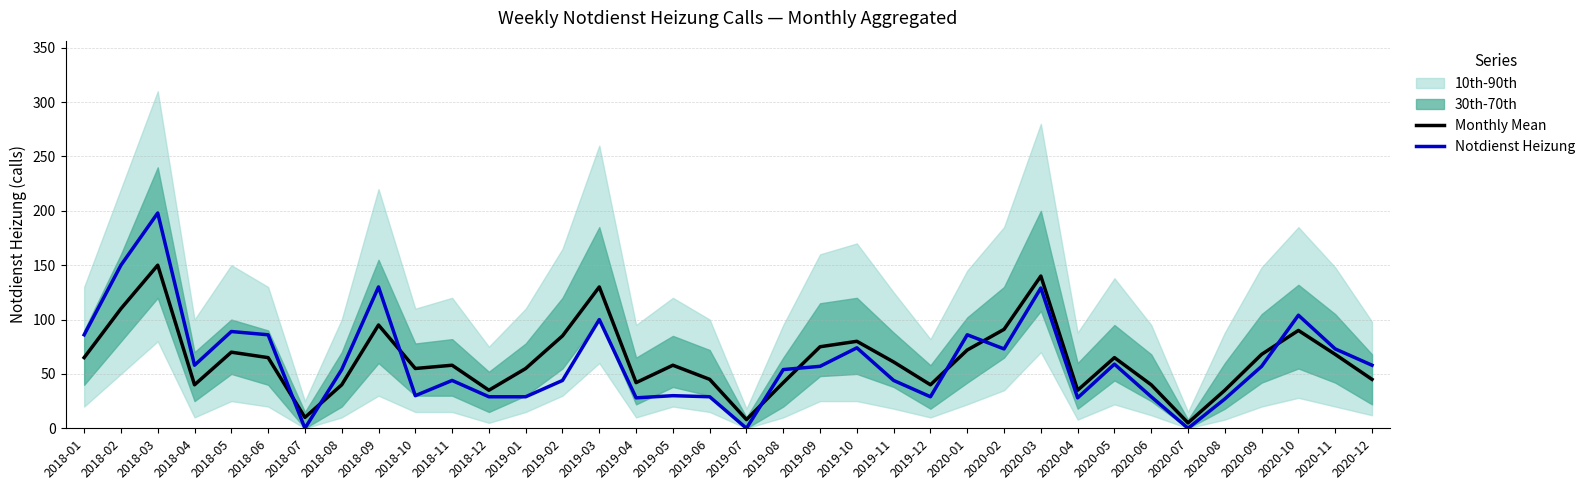

Reading right to left, list all the values displayed in this chart.

Monthly Mean: 45	68	90	68	35	5	40	65	35	140	91	72	40	61	80	75	42	8	45	58	42	130	85	55	35	58	55	95	40	10	65	70	40	150	110	65
Notdienst Heizung: 58	73	104	57	27	0	29	59	28	129	73	86	29	44	74	57	54	0	29	30	28	100	44	29	29	44	30	130	54	0	86	89	58	198	150	86